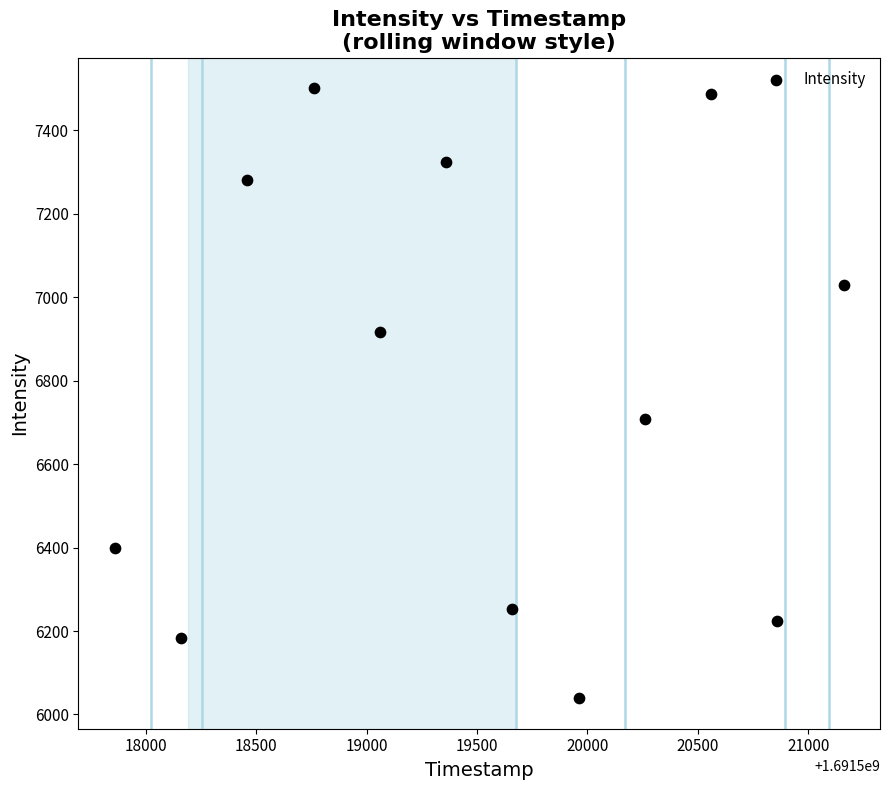

What Y value in the scatter plot is closest to 6770?

6707.4